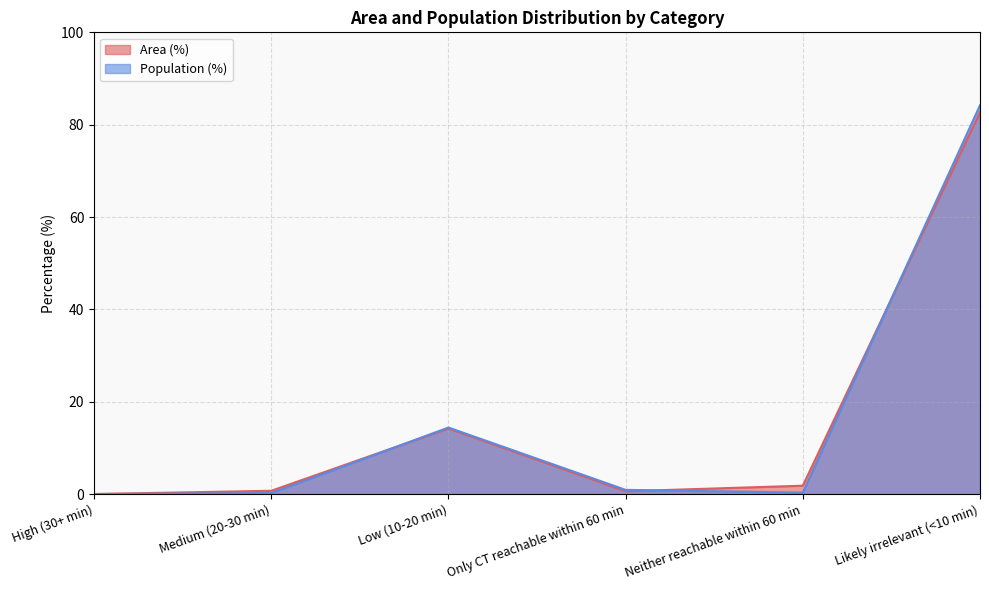

What is the label of the 6th point from the right?

High (30+ min)